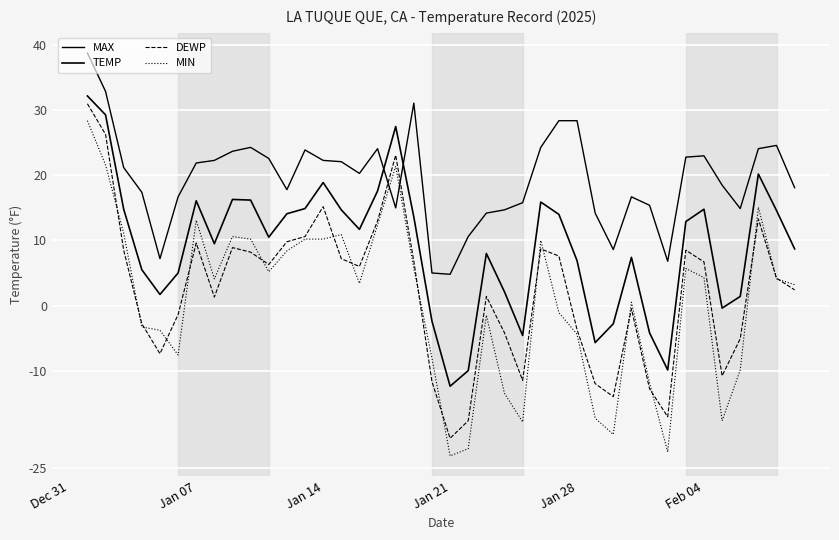

What is the sum of all MIN values?

24.4